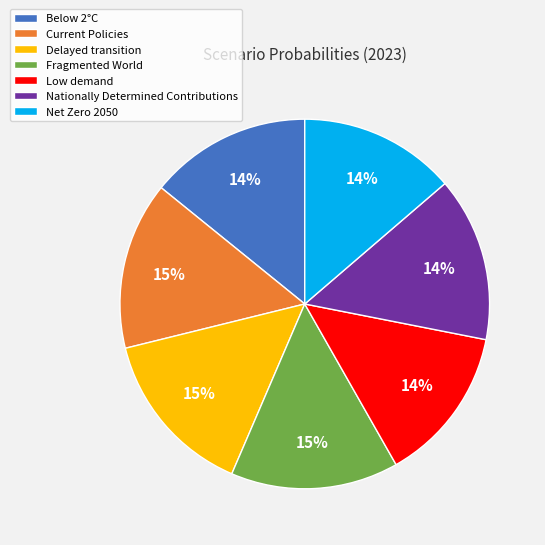

Which has a higher value, Fragmented World or Below 2°C?

Fragmented World